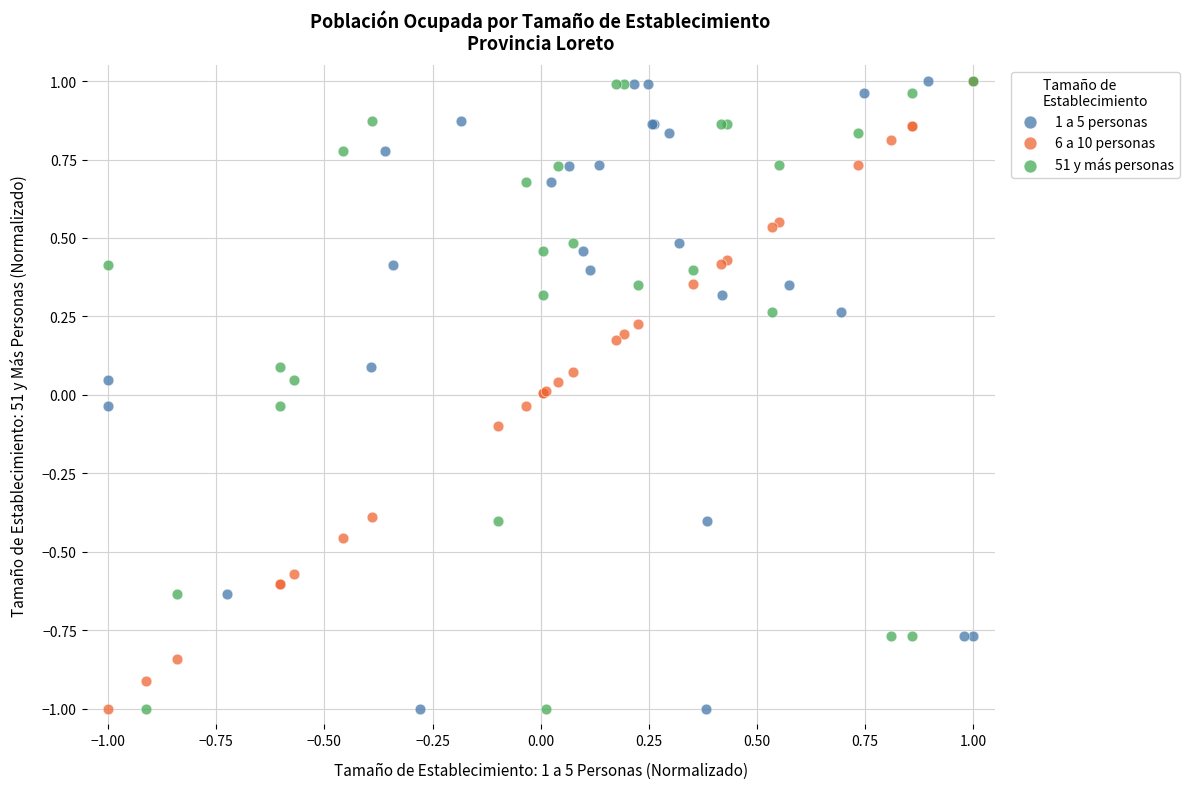

What are all the series names shown in the legend?

1 a 5 personas, 6 a 10 personas, 51 y más personas